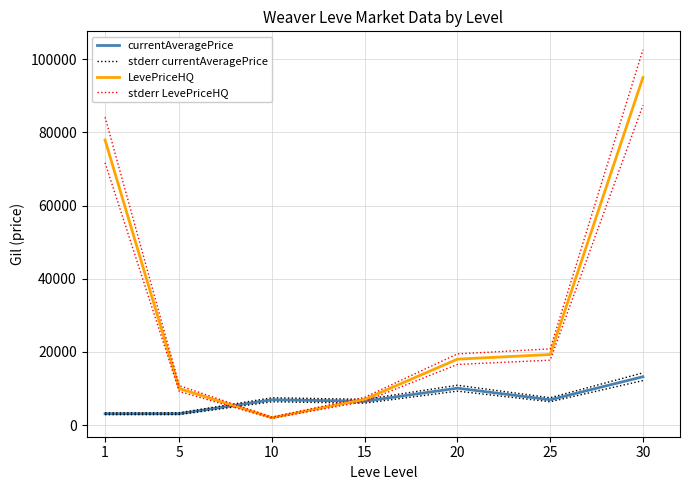

Where does the currentAveragePrice series first go above 6913?

20